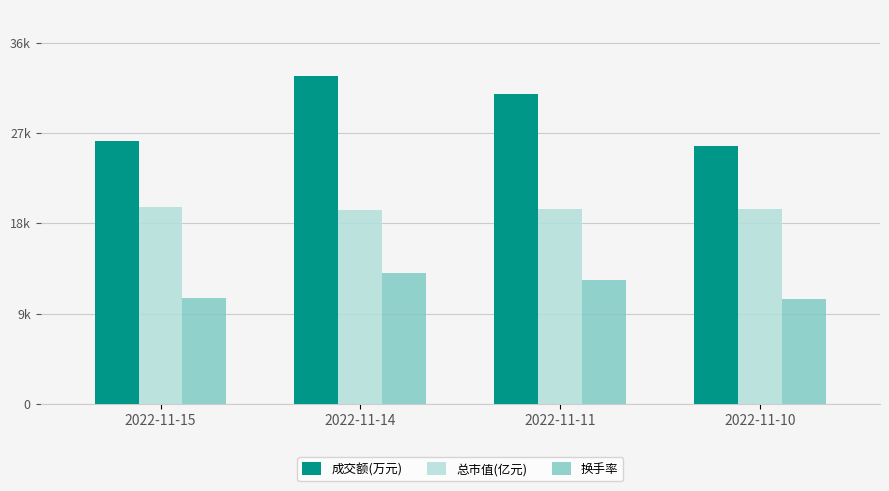

Are the bars grouped side by side (vs. stacked)?

Yes